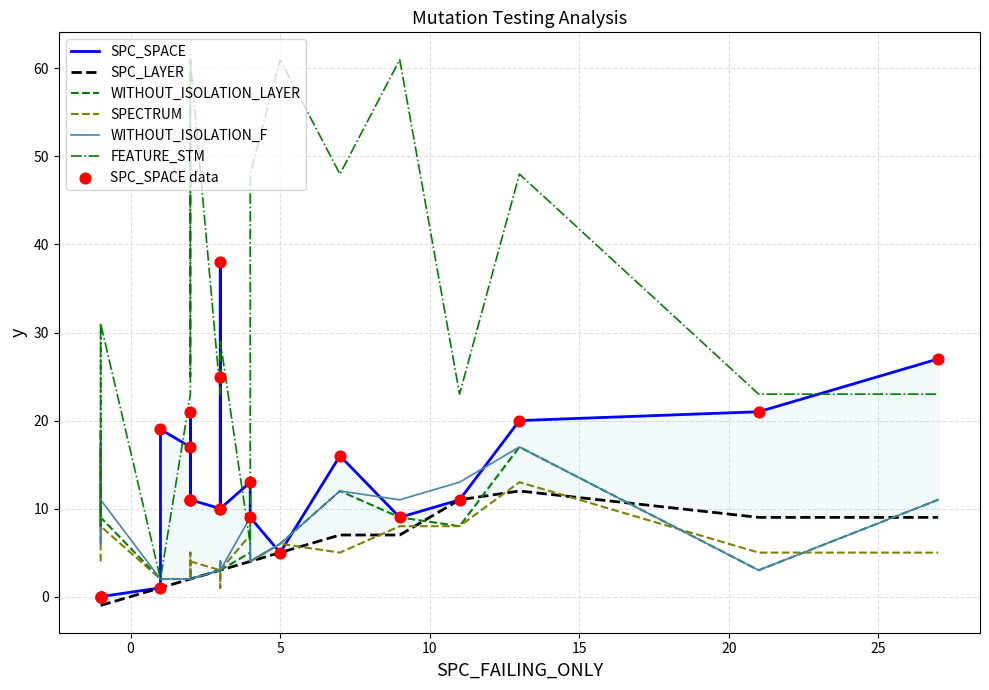

Is the value of WITHOUT_ISOLATION_F at 5 greater than the value of FEATURE_STM at 6?

No